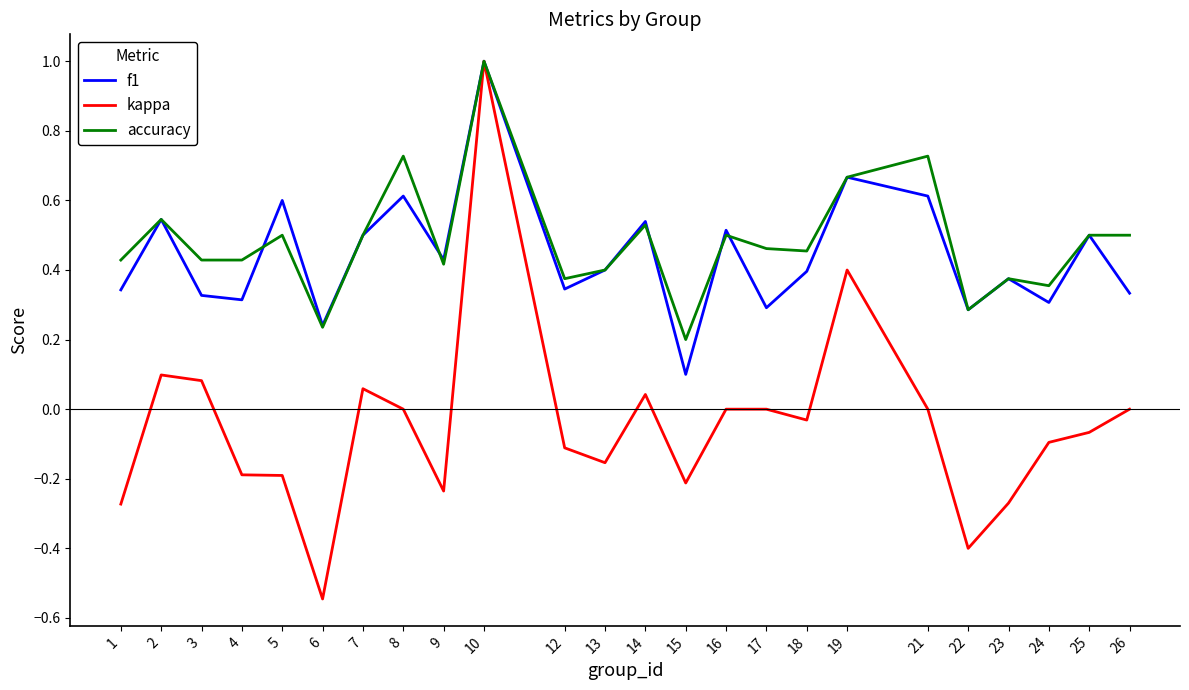

The value of kappa at 13 is -0.2. True or false?

True